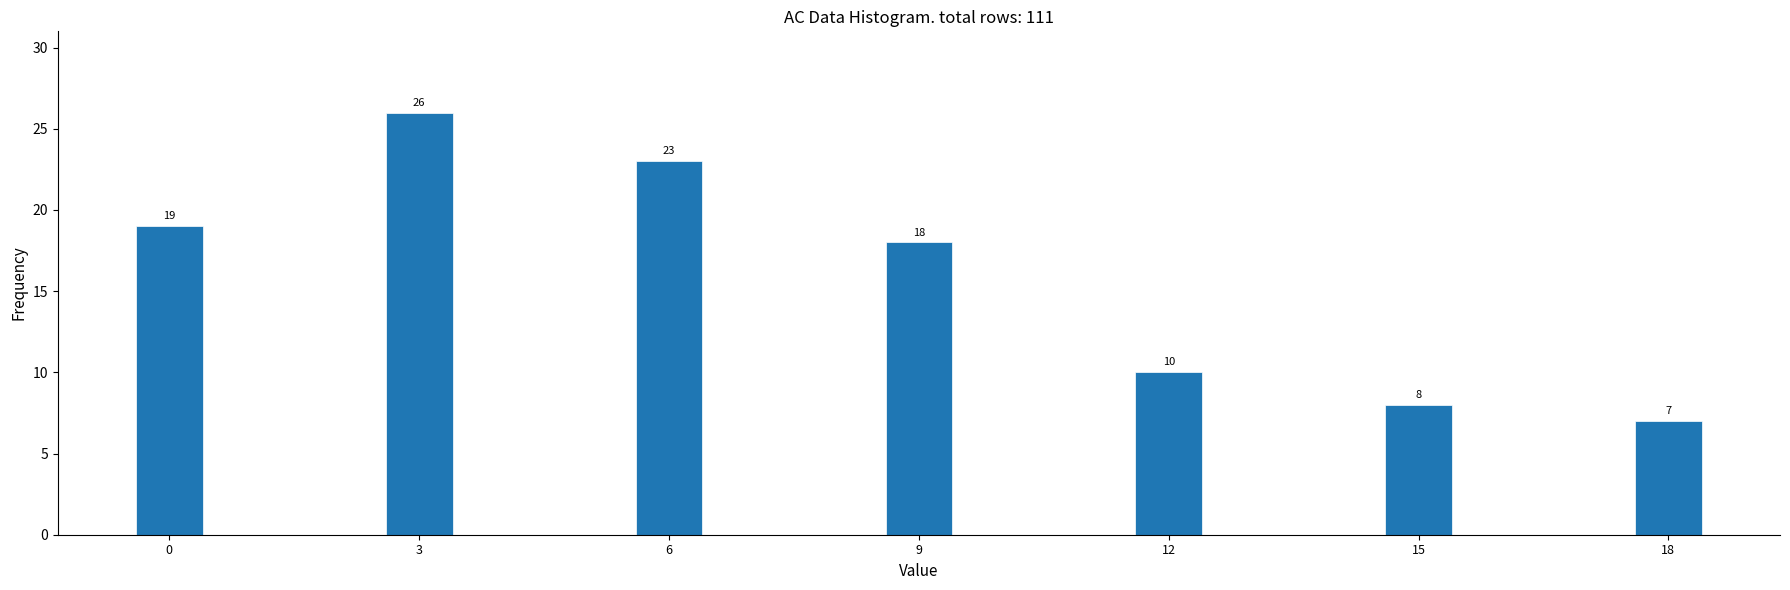

Reading left to right, what are all the values shown in this chart?

0=19	3=26	6=23	9=18	12=10	15=8	18=7